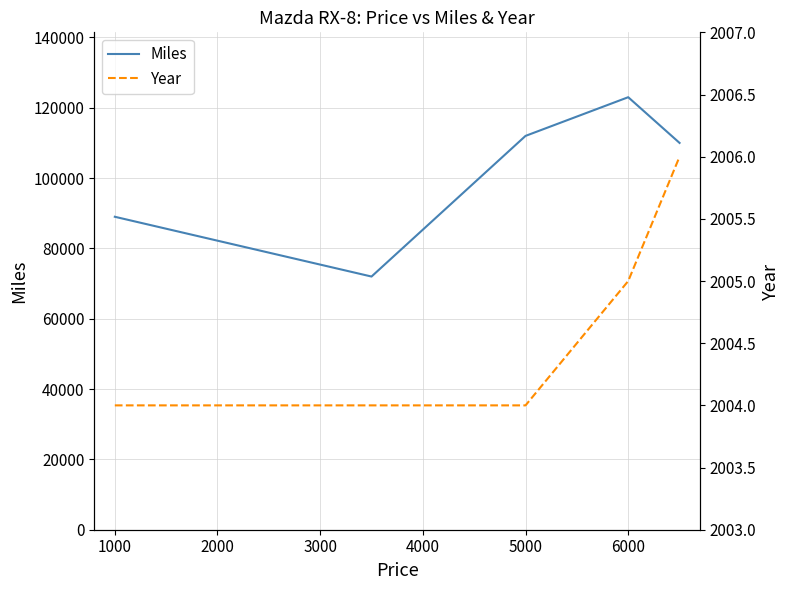

What are all the series names shown in the legend?

Miles, Year